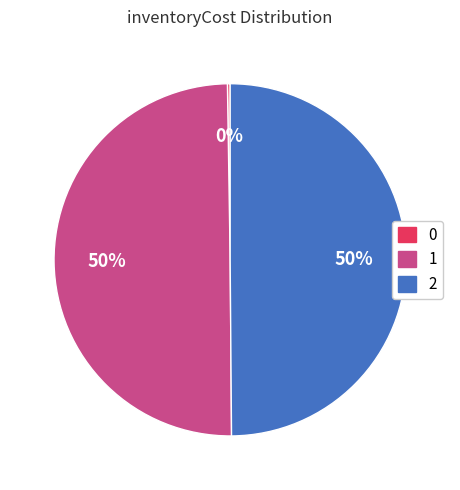

Is the sum of 1 and 2 greater than half?

Yes